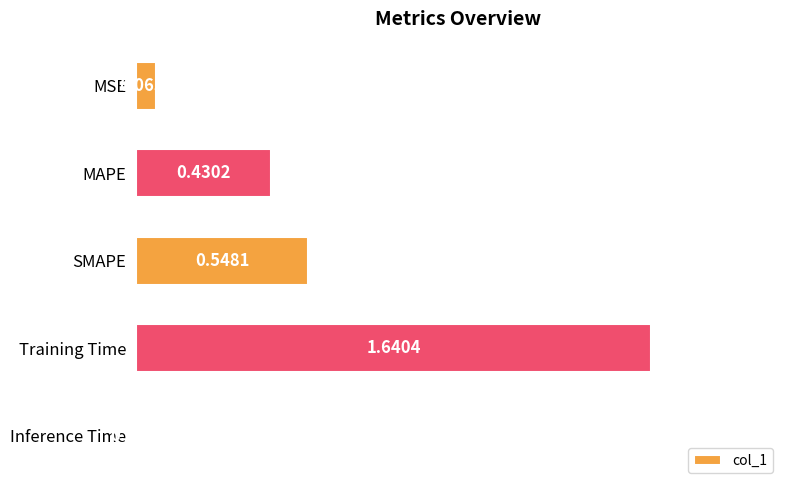

Which has a higher value, MSE or Training Time?

Training Time